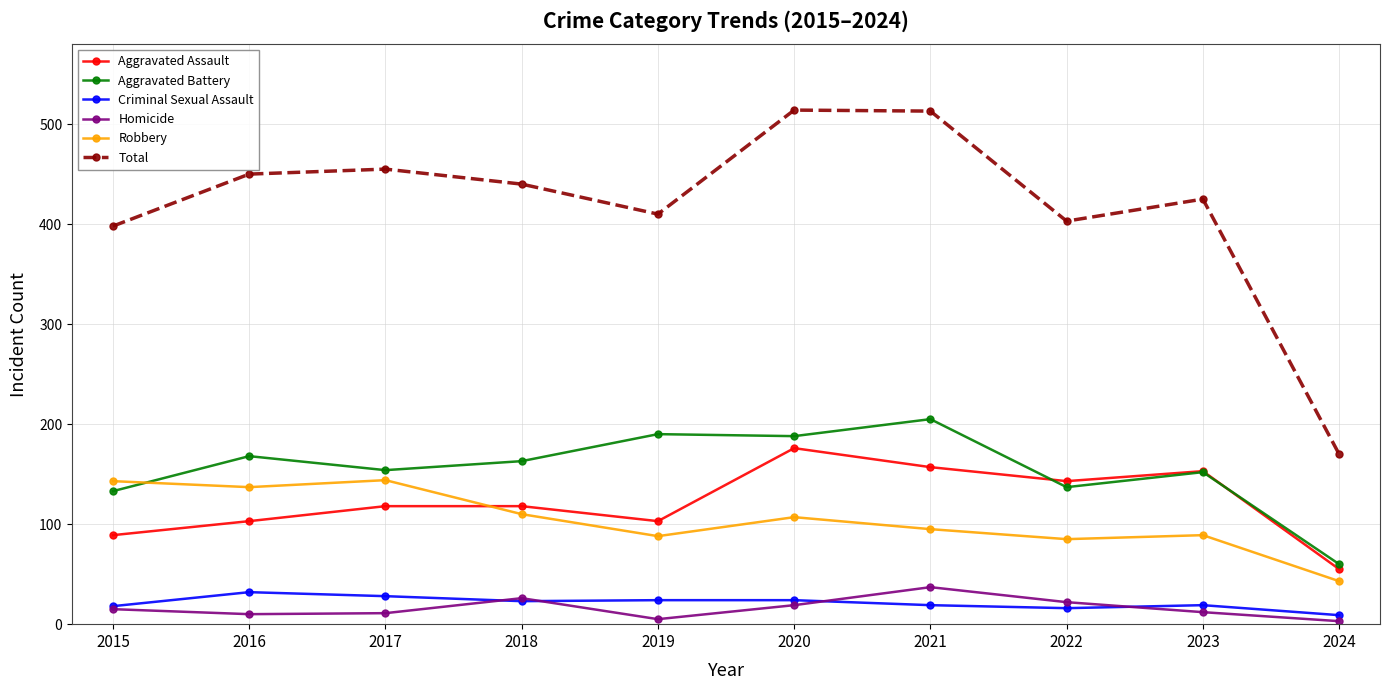

Does the chart display data point markers on the line(s)?

Yes